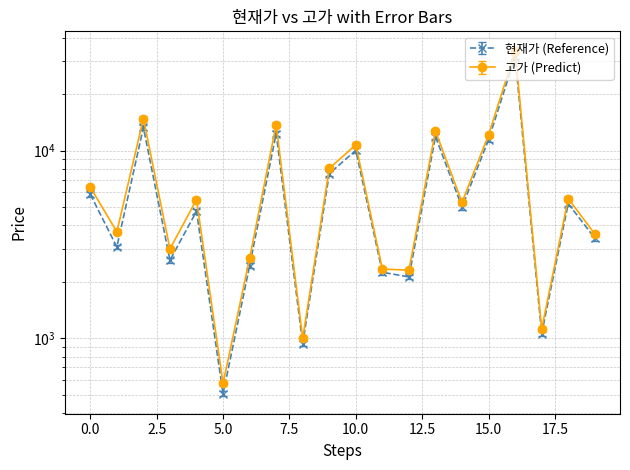

The value of 고가 at 5 is 142. True or false?

False